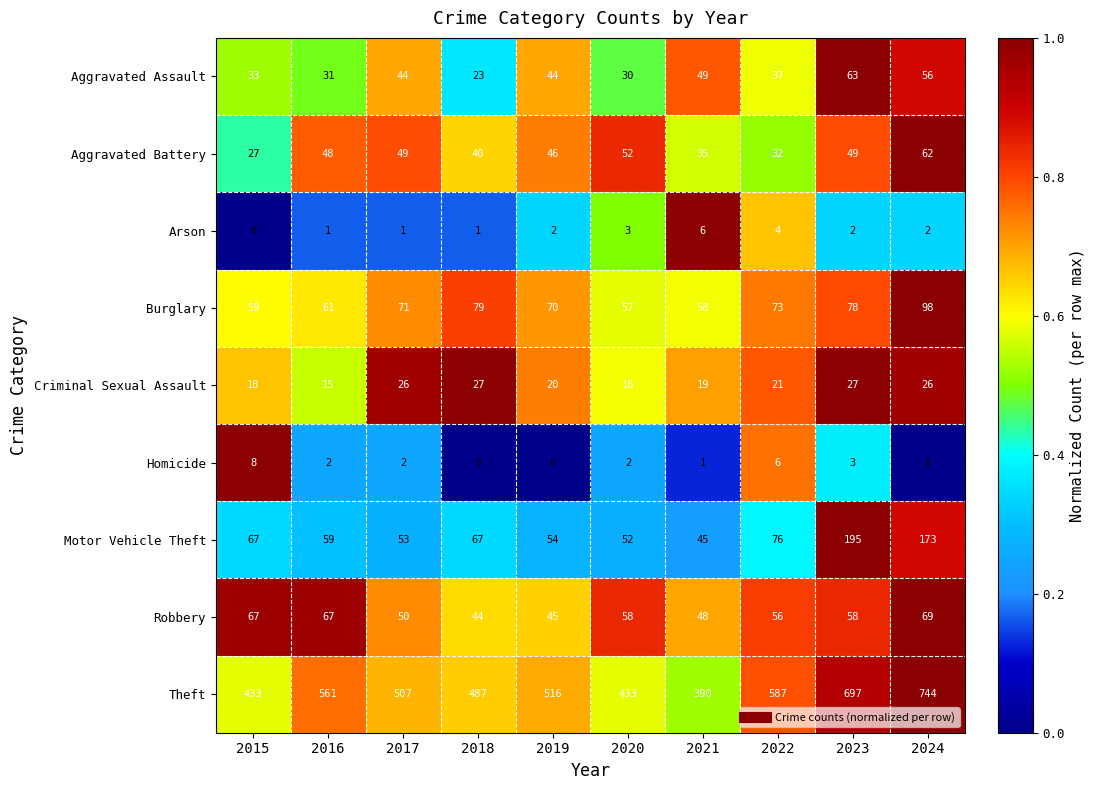

Which series has the largest range (max minus min)?

Theft